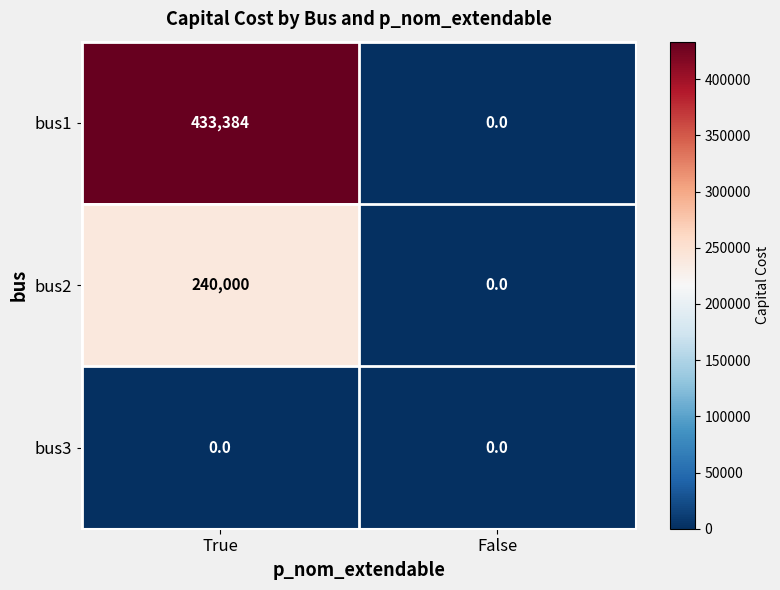

List the series in order of their overall mean, lowest first.

bus3, bus2, bus1